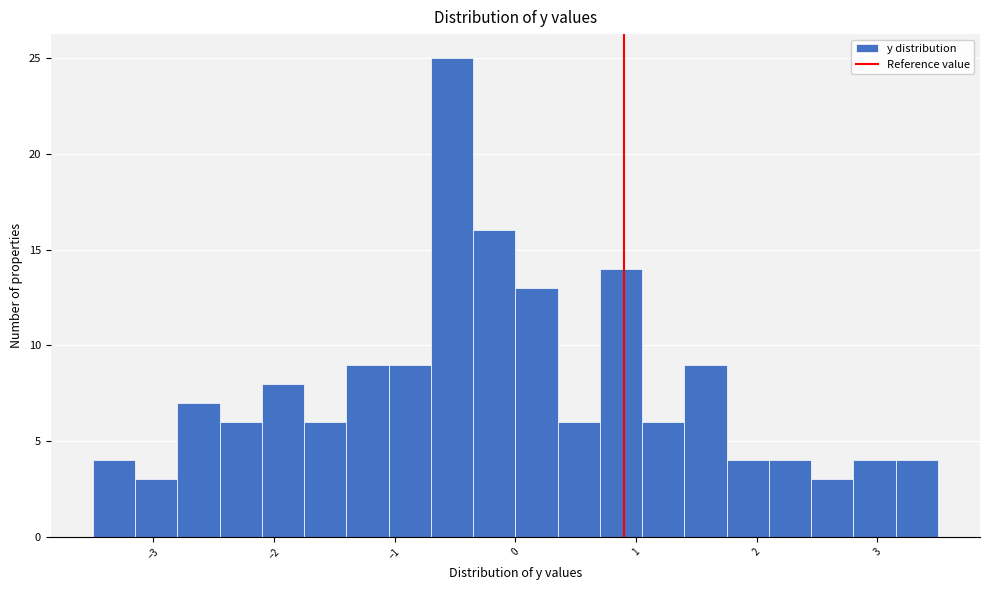

Around what value on the x-axis is the tallest bar? Give the approximate position of its centre, as read against the axis.

-0.5